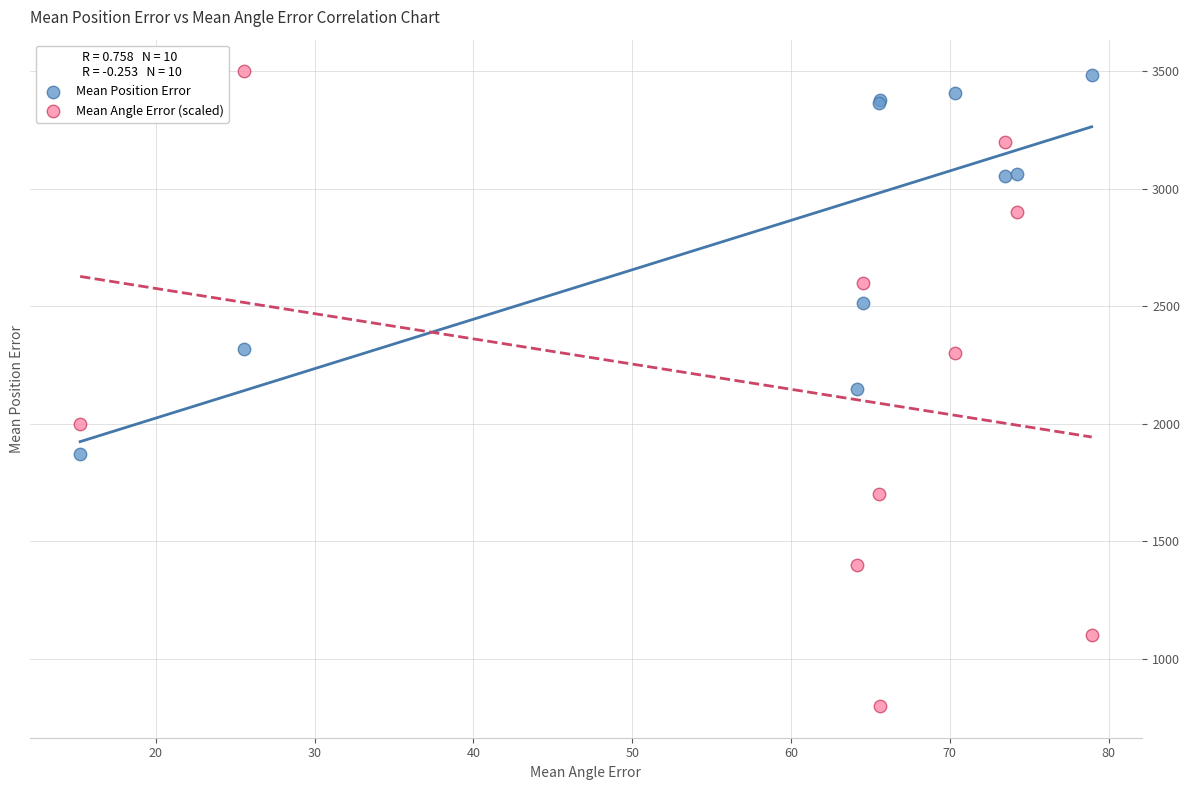

What are all the series names shown in the legend?

Mean Position Error, Mean Angle Error (scaled)